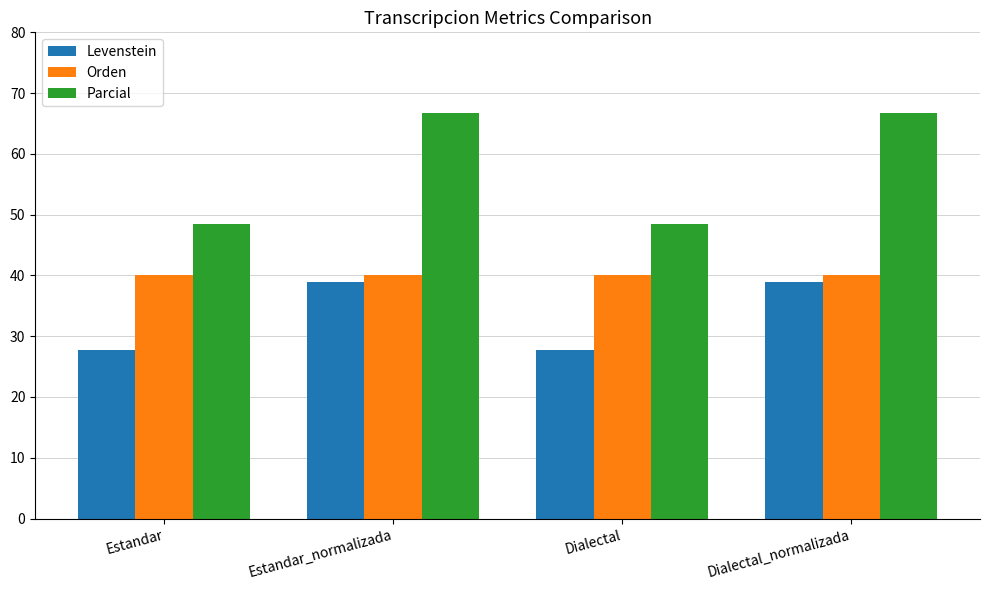

Between Estandar and Dialectal_normalizada, which series saw the biggest shift?

Parcial